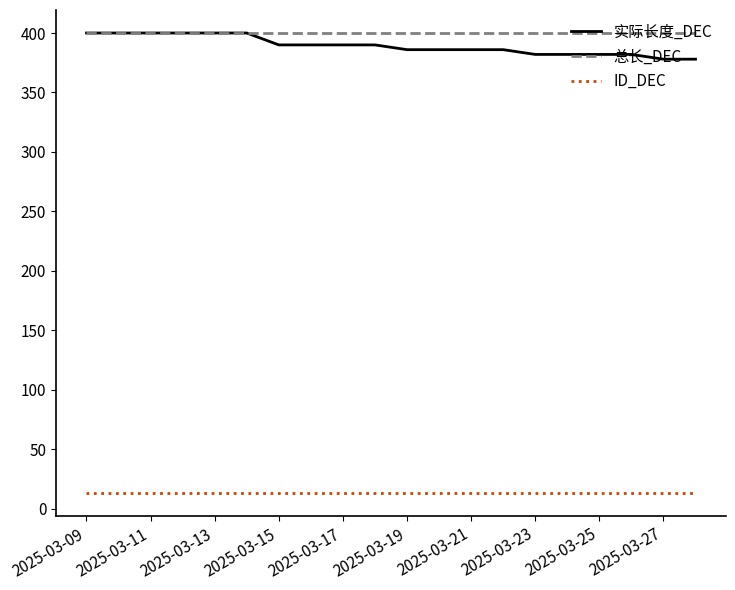

What is the minimum value shown in the chart?

13